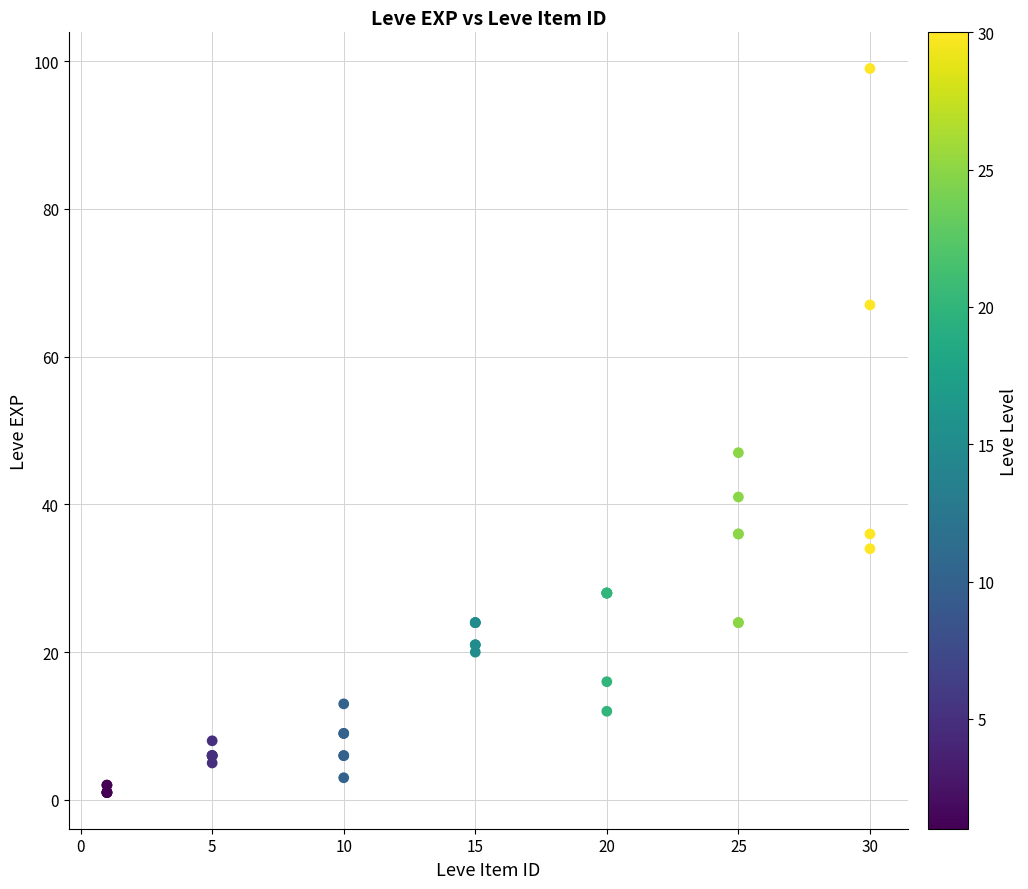

What Y value in the scatter plot is closest to 50?

47